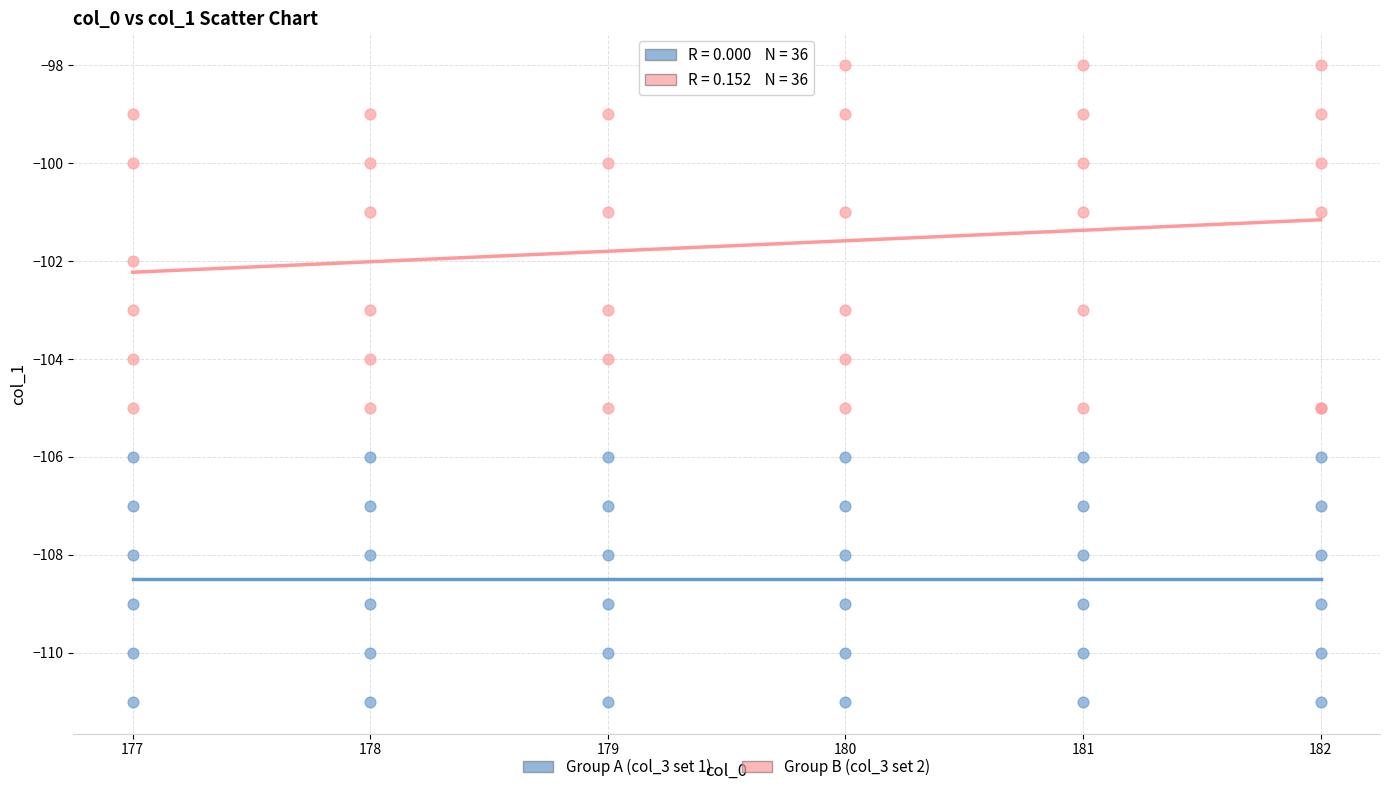

Which series has the widest spread of Y values?

Group B (col_3 set 2)